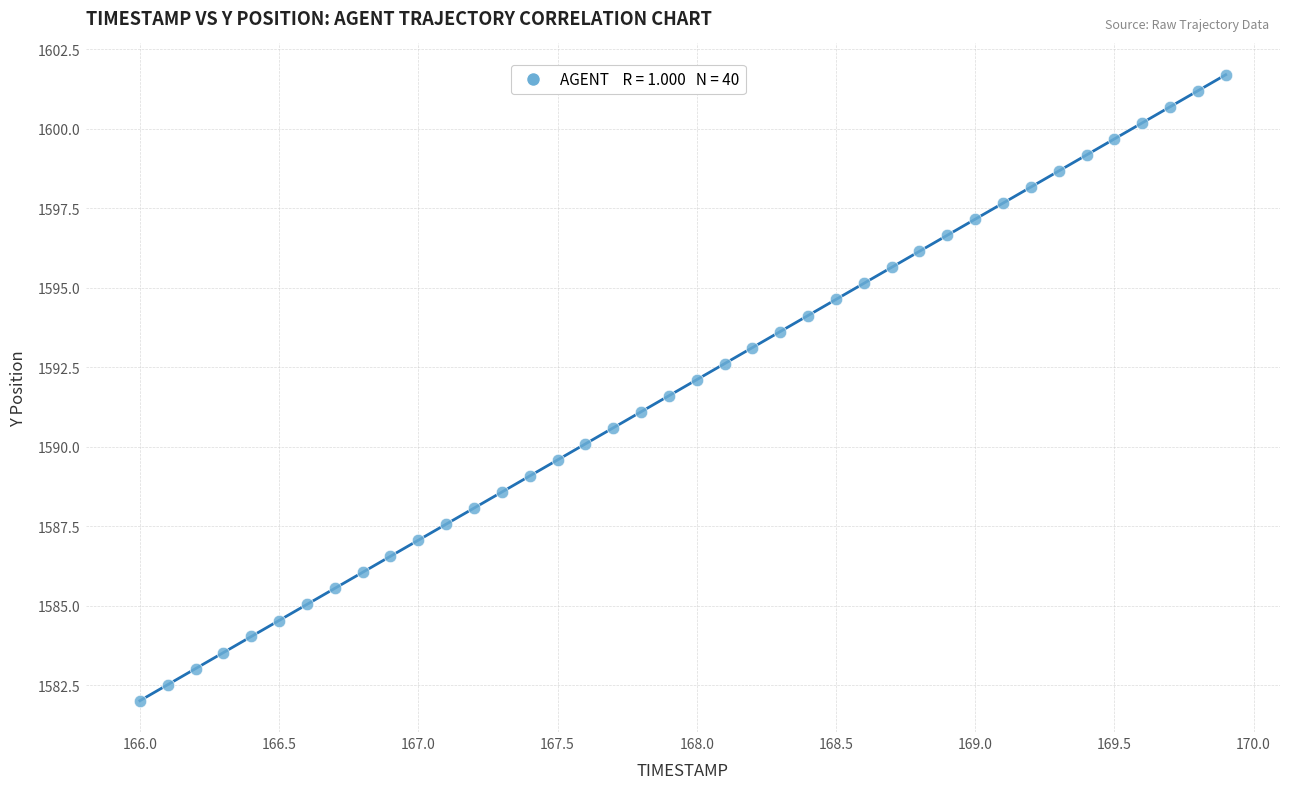

What is the range of X values (max minus min)?

3.9